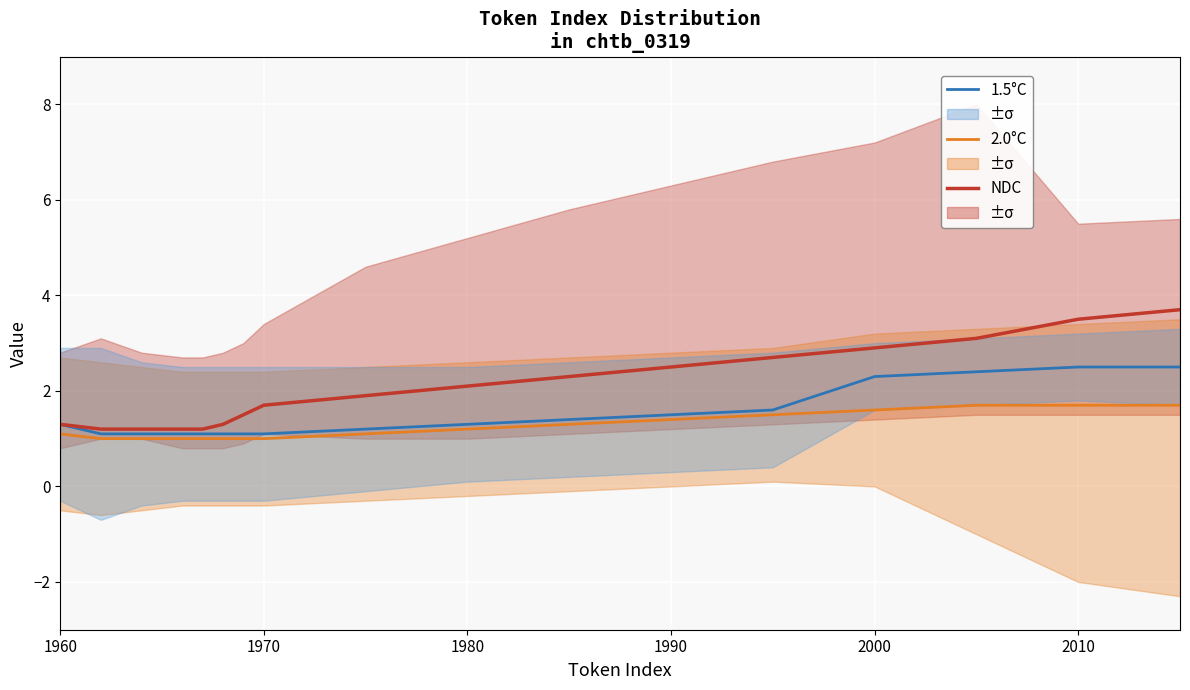

True or false: NDC and 1.5°C cross at least once.

False